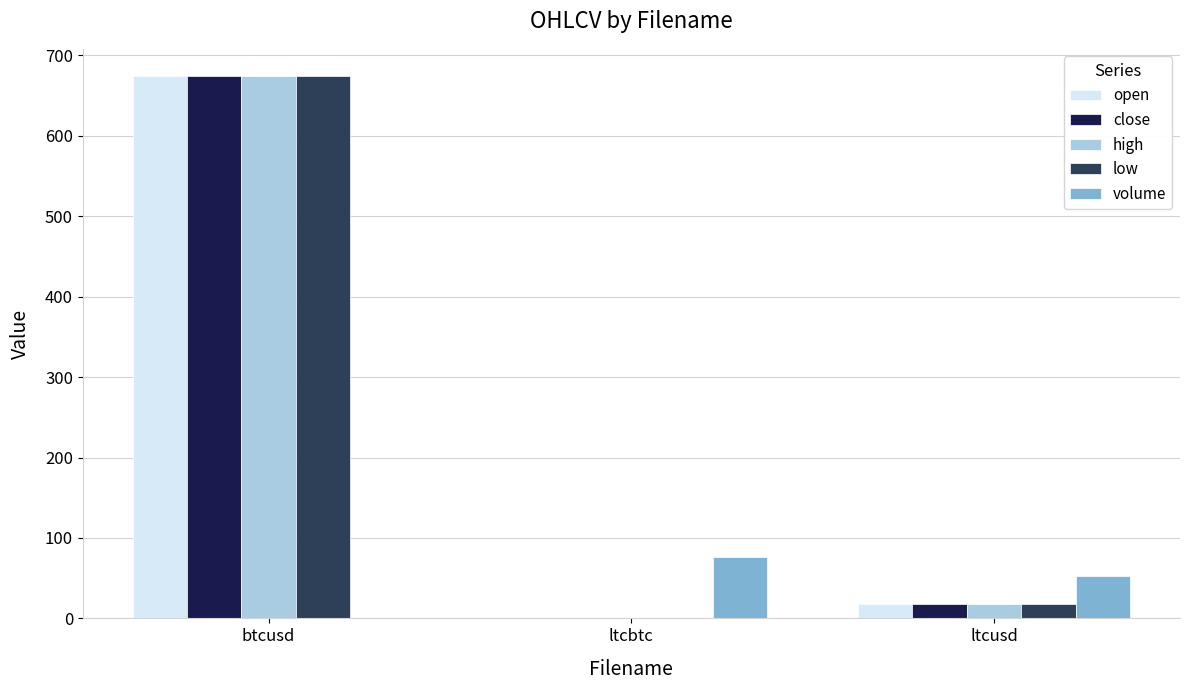

What is the sum of all low values?

692.1